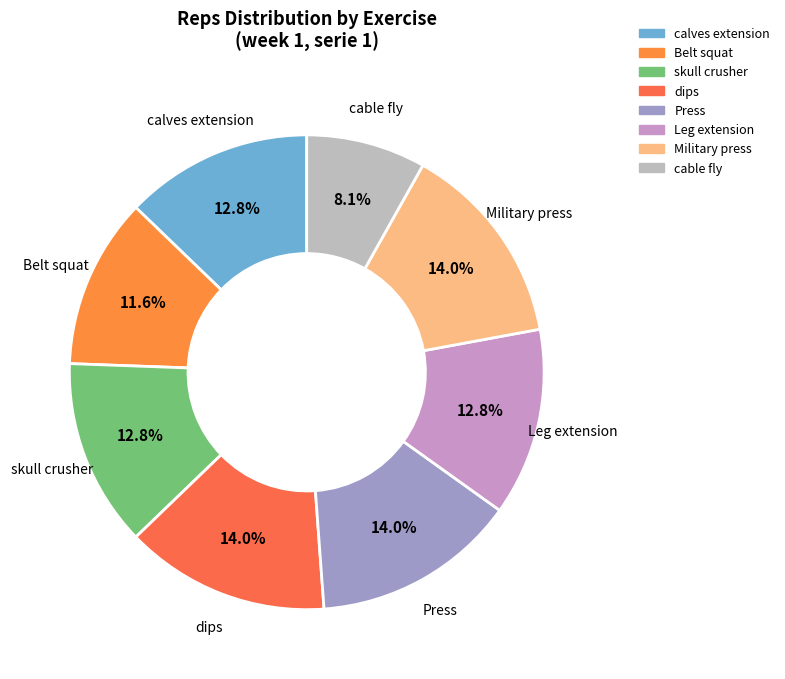

To the nearest percent, what percentage of the pie is calves extension?

13%